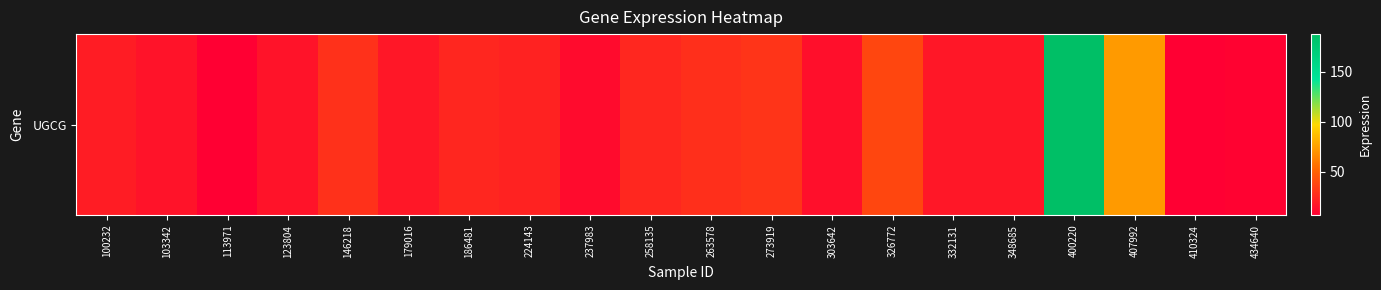

How many distinct data groups are displayed?

1